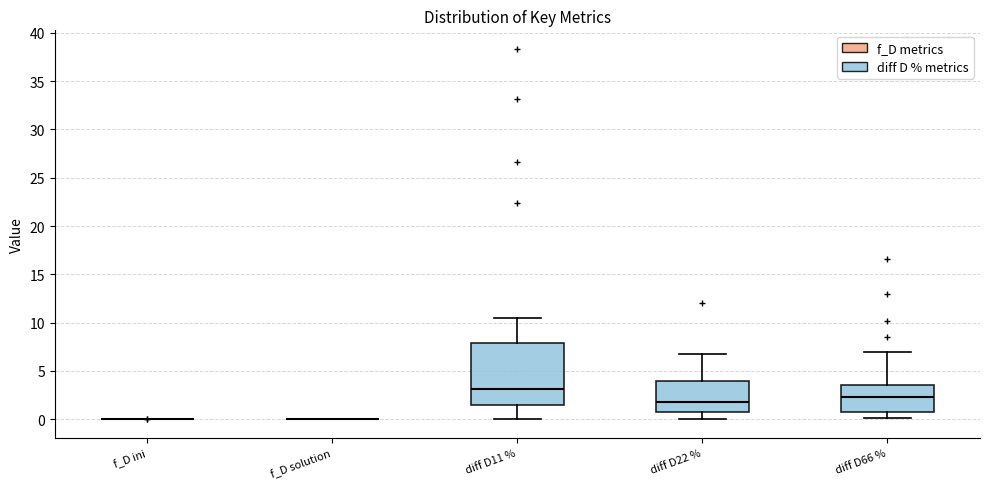

Reading left to right, transcribe this box plot: for each box, give where its median line is, the range the box spans, and where its two whiskers end, as read against the y-axis. The values are not printed on the chart, so give them approximately, as read against the axis.

f_D ini: box collapsed to a line at 0.0, whiskers 0.0 to 0.0
f_D solution: box collapsed to a line at 0.0, whiskers 0.0 to 0.0
diff D11 %: median 3.0, box 1.5 to 8.0, whiskers 0.0 to 10.5
diff D22 %: median 2.0, box 1.0 to 4.0, whiskers 0.0 to 7.0
diff D66 %: median 2.5, box 0.5 to 3.5, whiskers 0.0 to 7.0